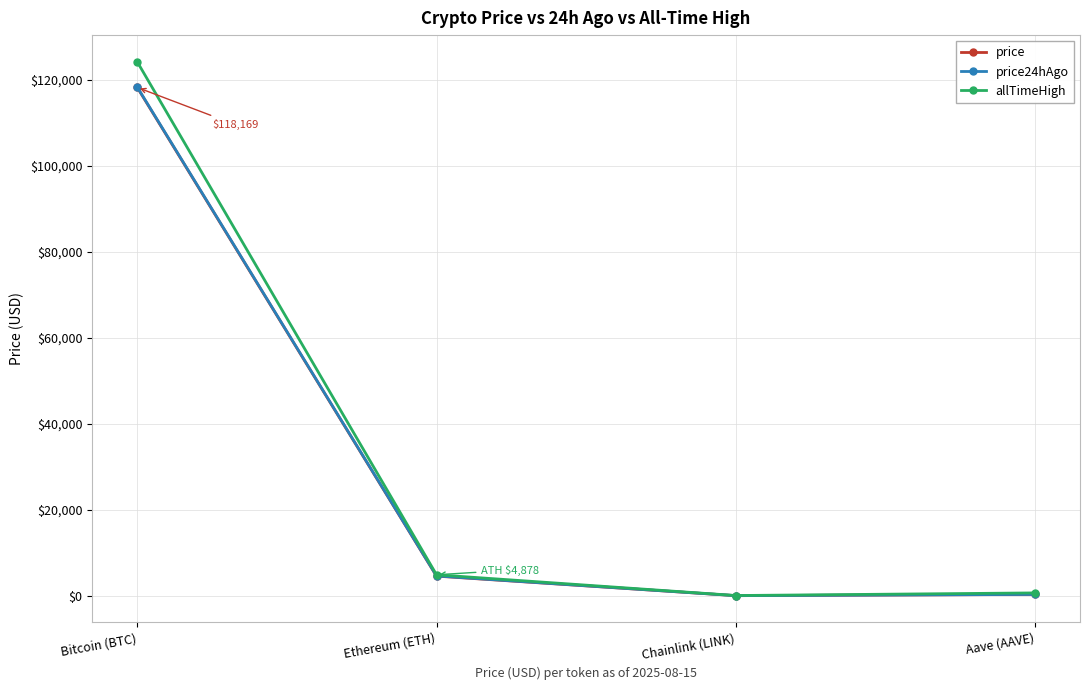

True or false: price and price24hAgo intersect in this chart.

False